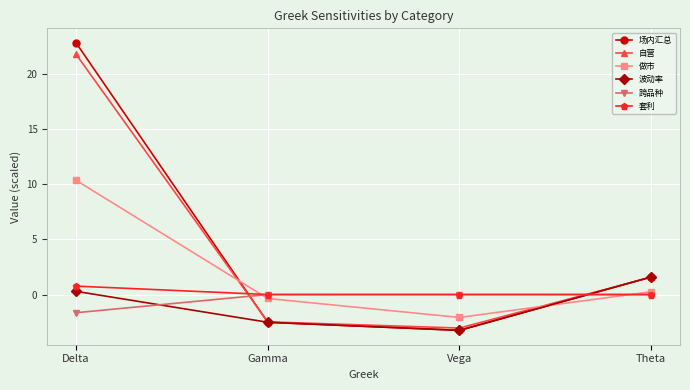

What is the sum of the 场内汇总 values at Theta and Gamma?

-0.9